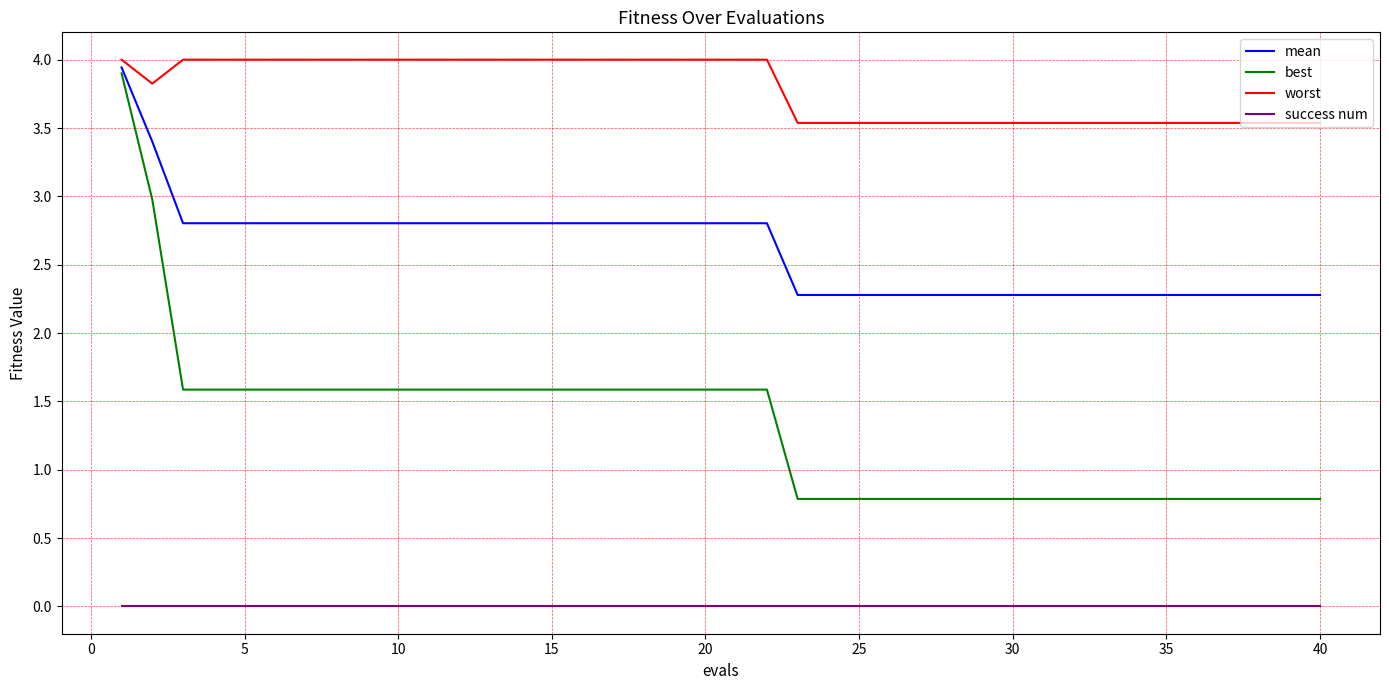

Which series has the widest spread of values?

best